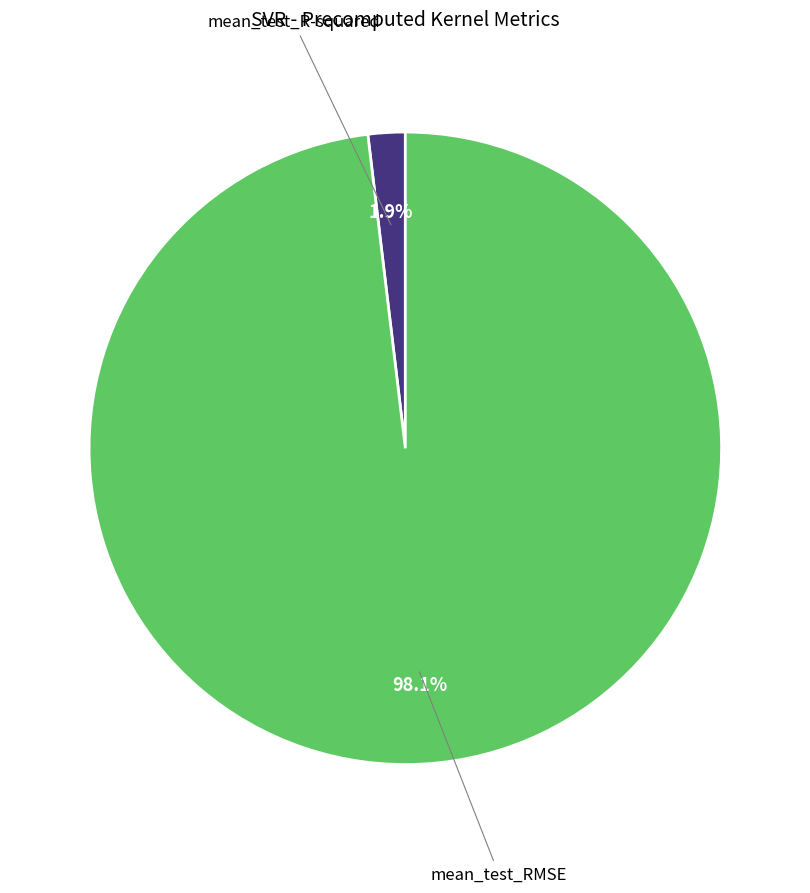

How many slices are in this pie chart?

2